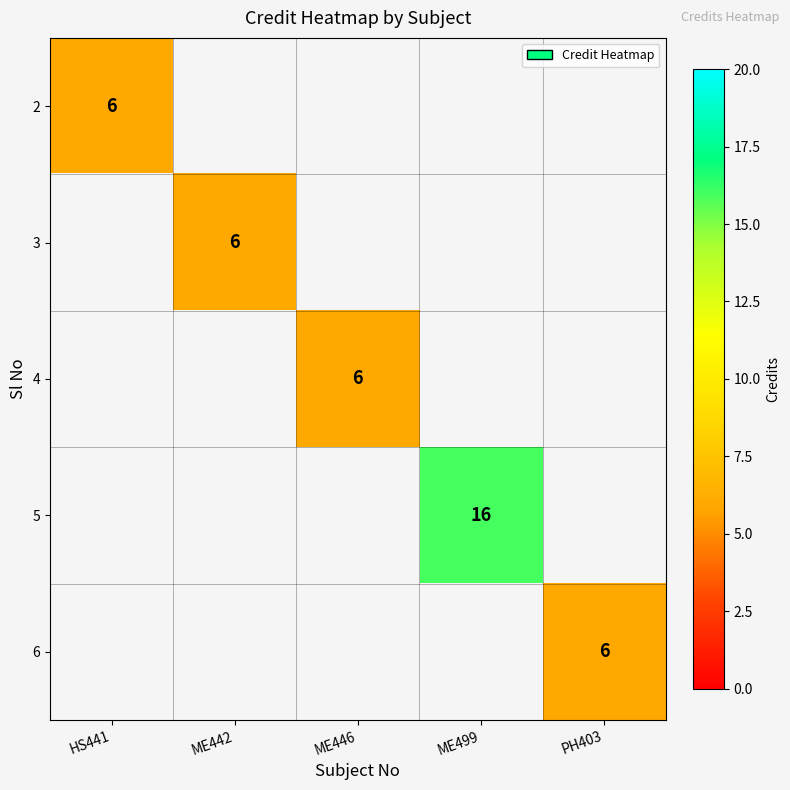

The value of 6 at PH403 is 4. True or false?

False